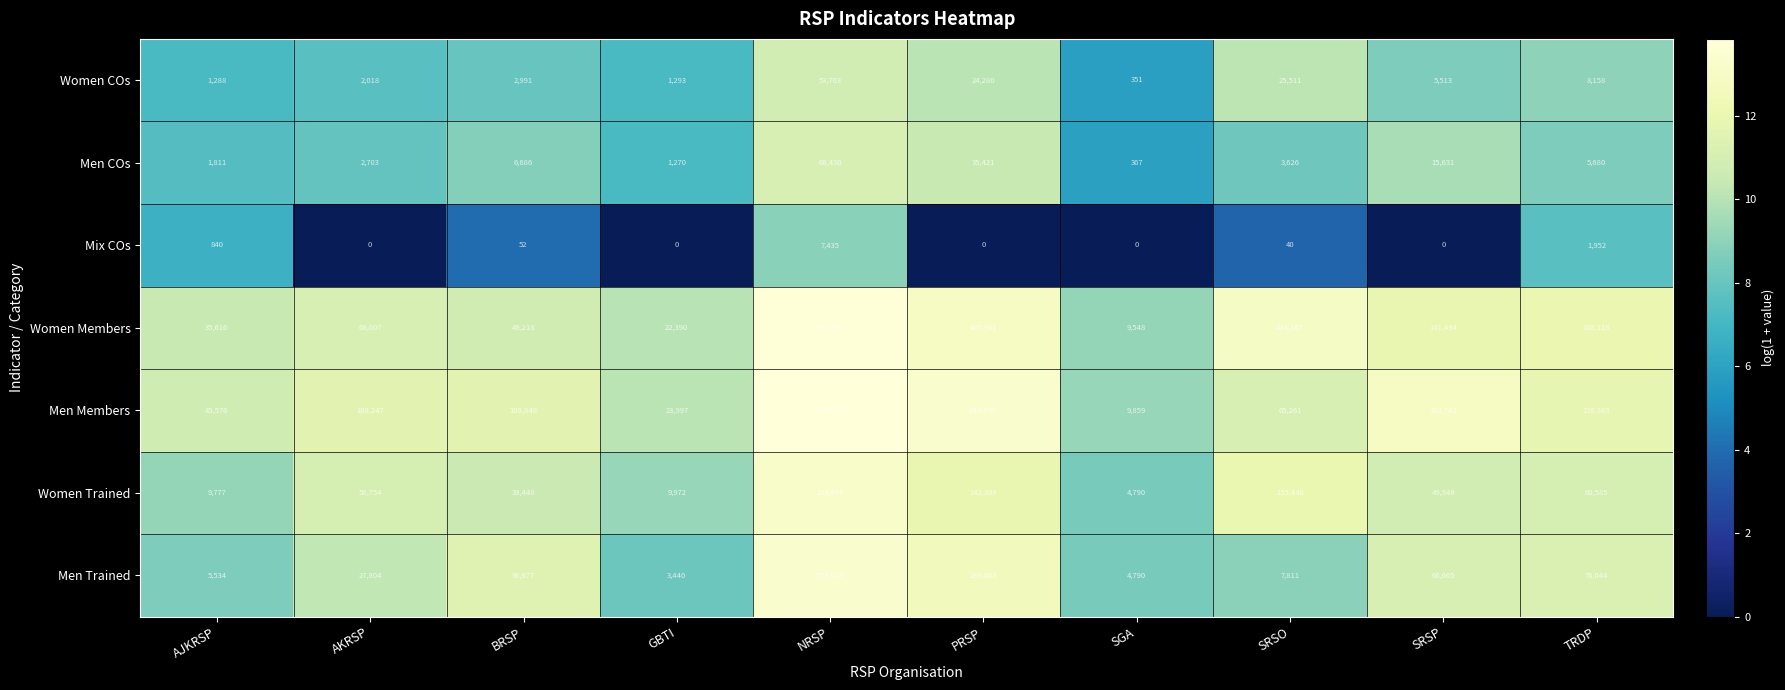

Count the number of categories in the chart.

10